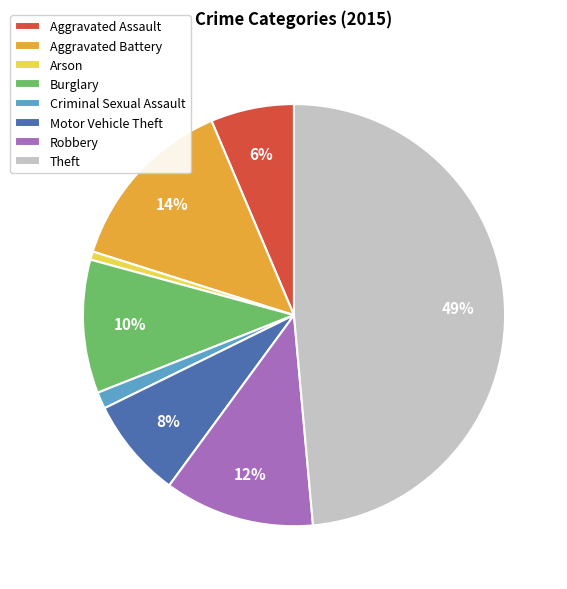

Is there any slice that represents more than half of the pie?

No